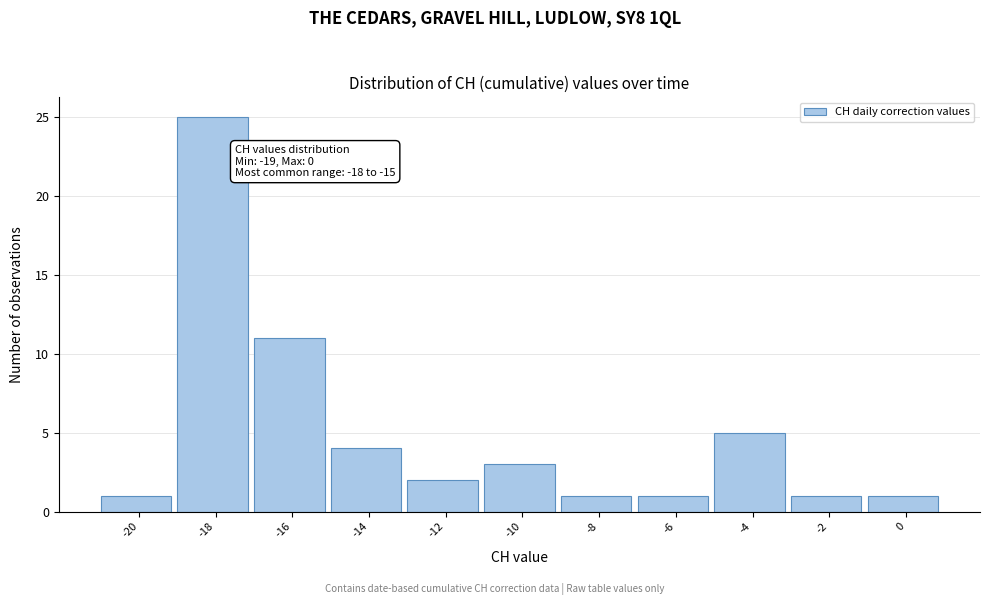

Reading left to right, transcribe all the data shown in this chart.

1	25	11	4	2	3	1	1	5	1	1